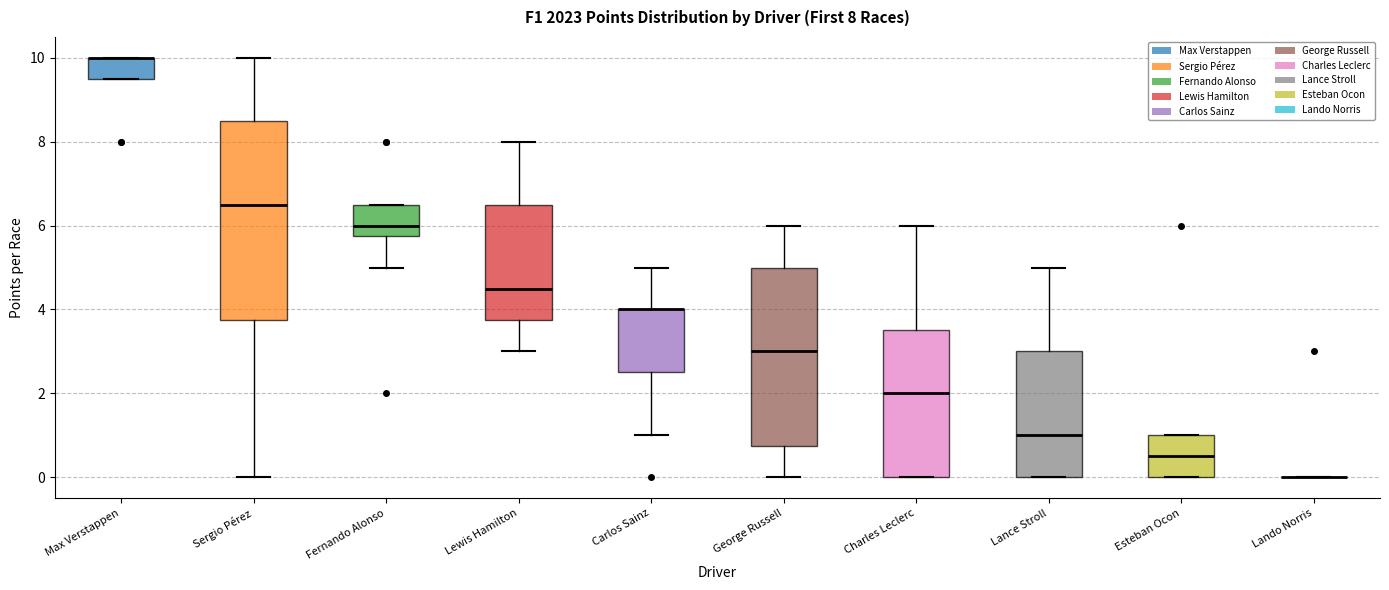

Which box is the tallest, from its lower edge to its upper edge?

Sergio Pérez